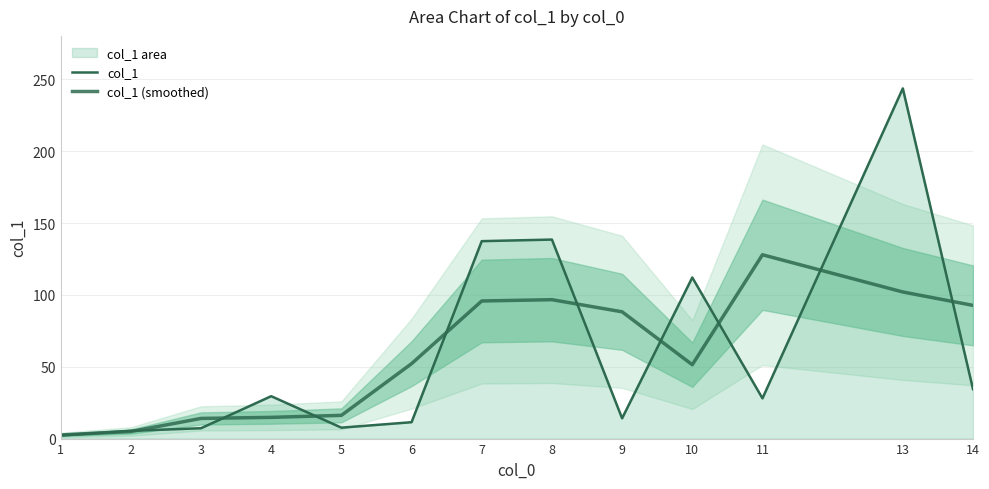

True or false: col_1 (smoothed) has more than 0 interior local peaks.

True